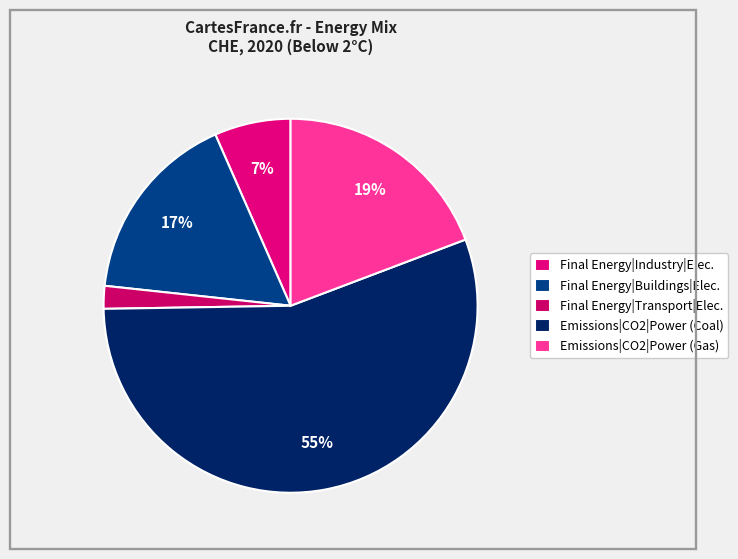

Which category has the biggest portion of the pie?

Emissions|CO2|Power (Coal)